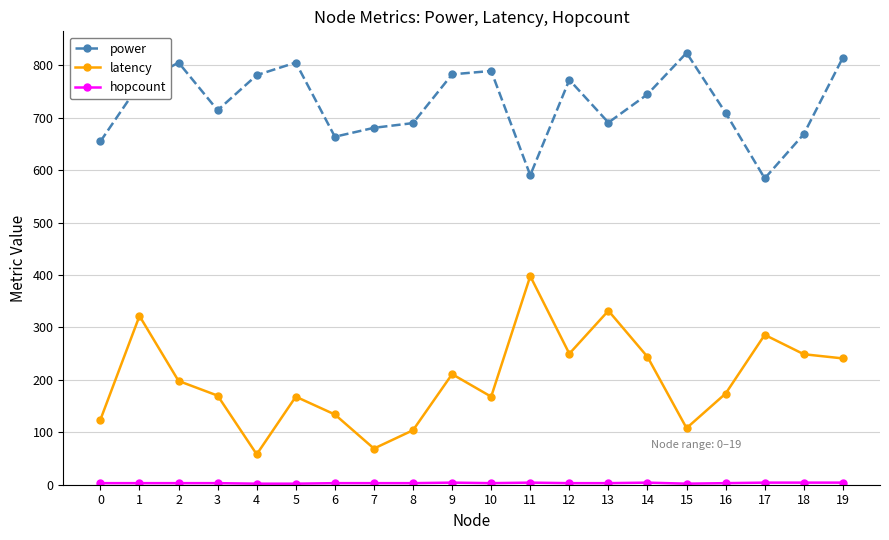

Which series has the widest spread of values?

latency